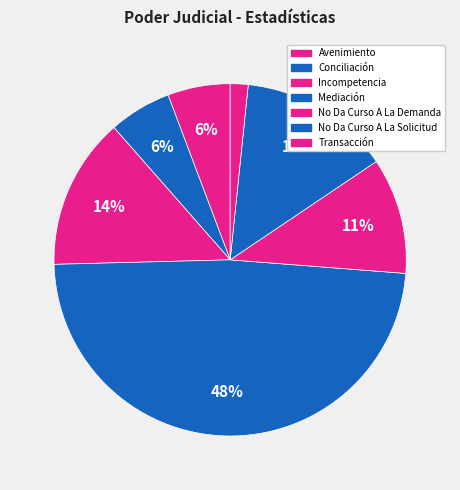

How many slices are in this pie chart?

7